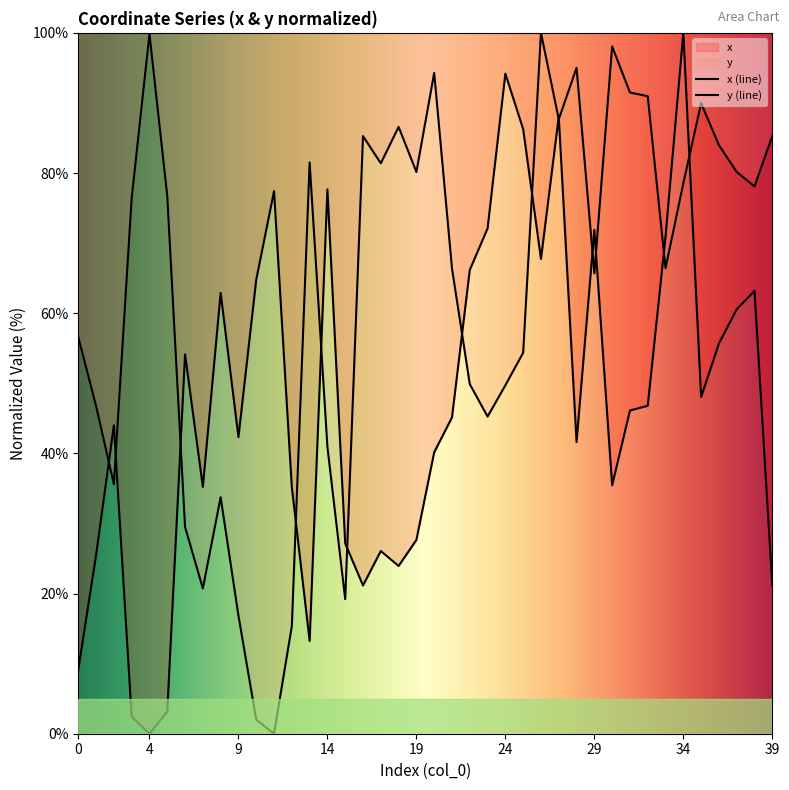

Is it true that x equals 26.1 at 17?

True